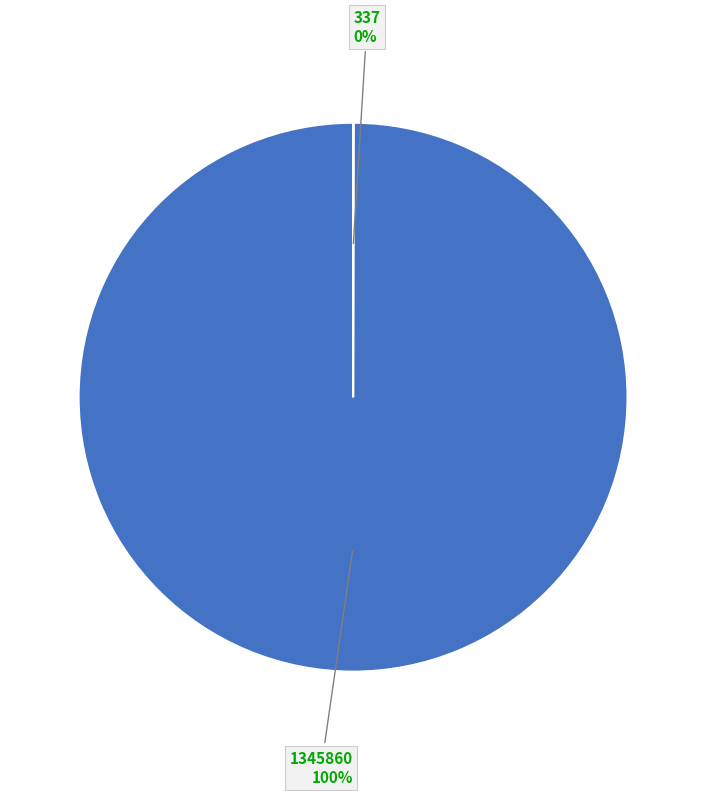

Which slice represents more than half of the pie?

1345860